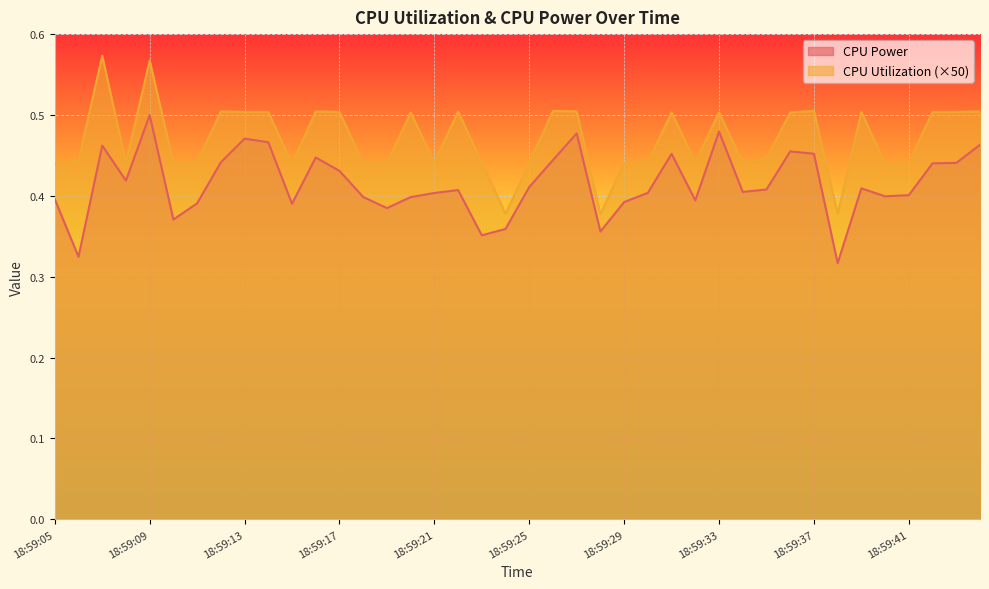

What is the lowest value of the CPU Power series?

0.3